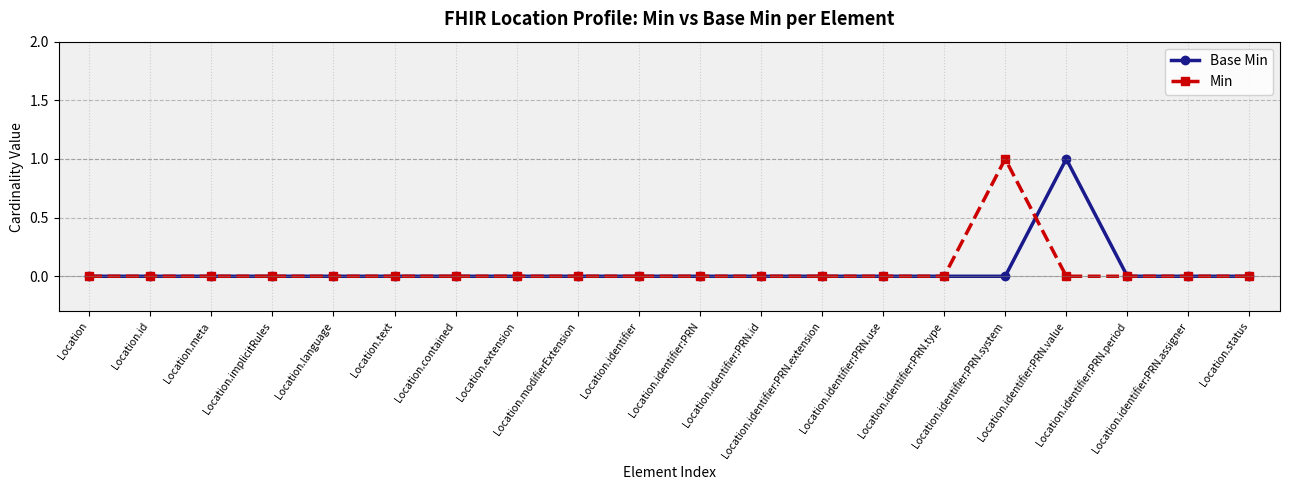

After their last crossing, which series has the higher values: Min or Base Min?

Base Min